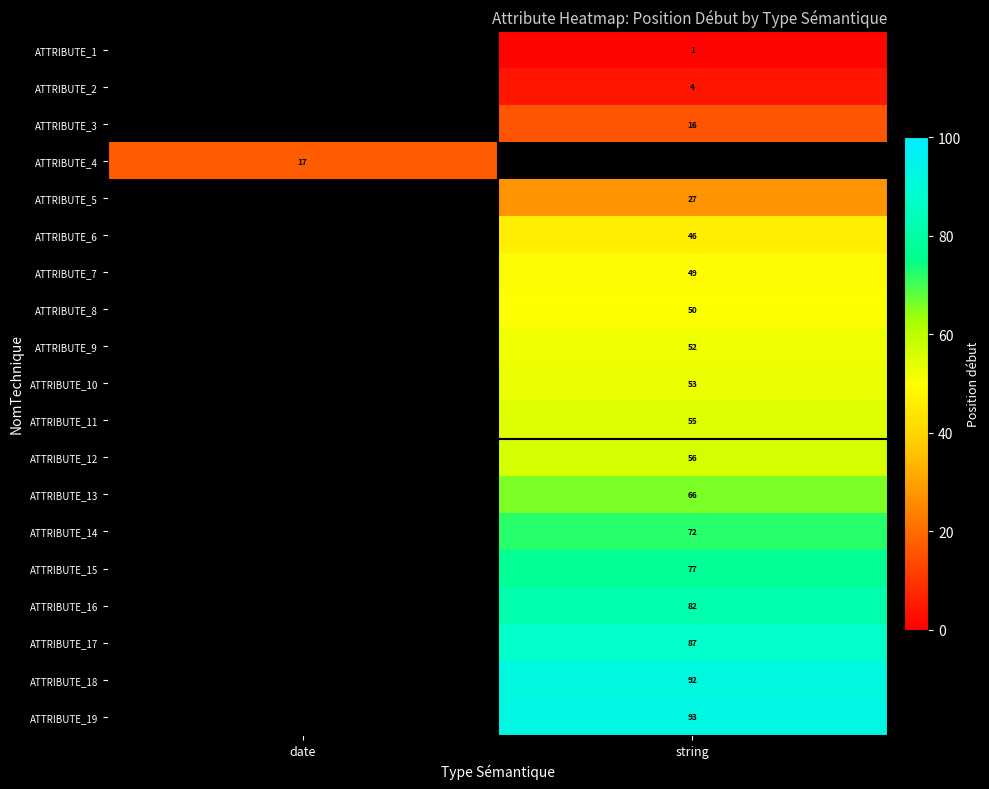

Which category has the lowest value across all series?

string